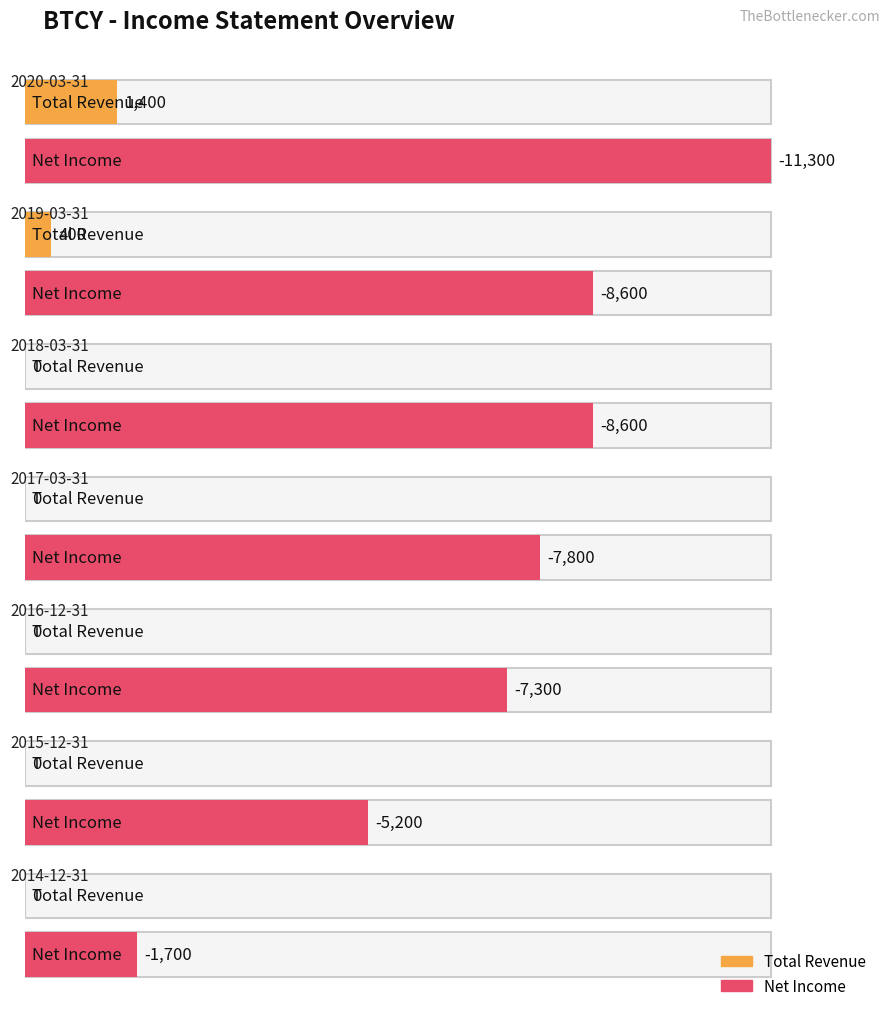

Is the value of Net Income at 2018-03-31 greater than the value of Total Revenue at 2019-03-31?

No